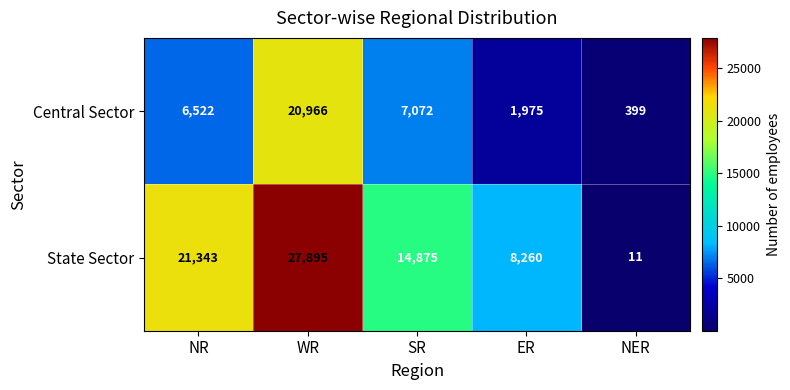

What is the difference between the State Sector values at NER and WR?

27884